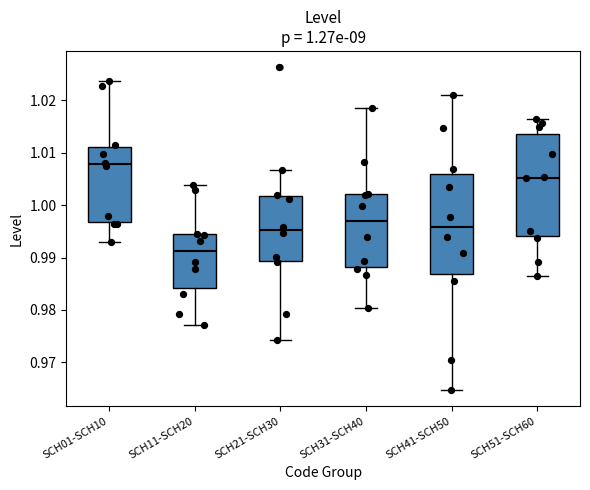

Which box's median line is the highest?

SCH01-SCH10